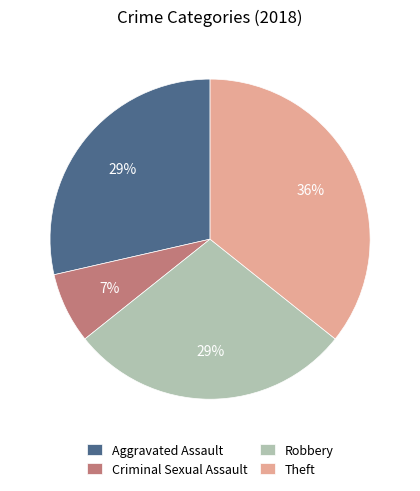

To the nearest percent, what percentage of the pie is Aggravated Assault?

29%